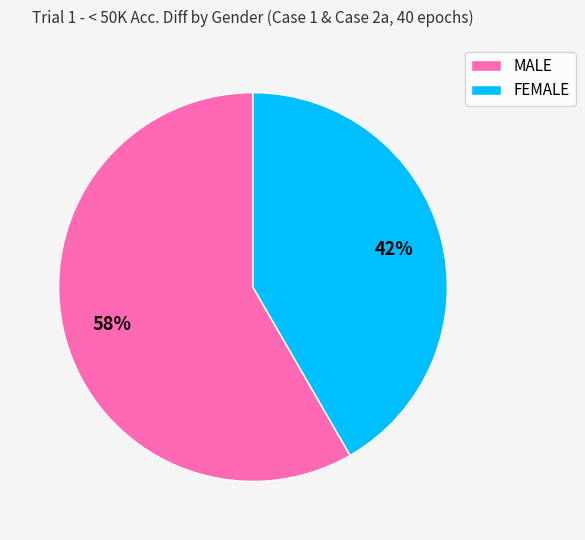

The FEMALE slice represents 51% of the pie. True or false?

False